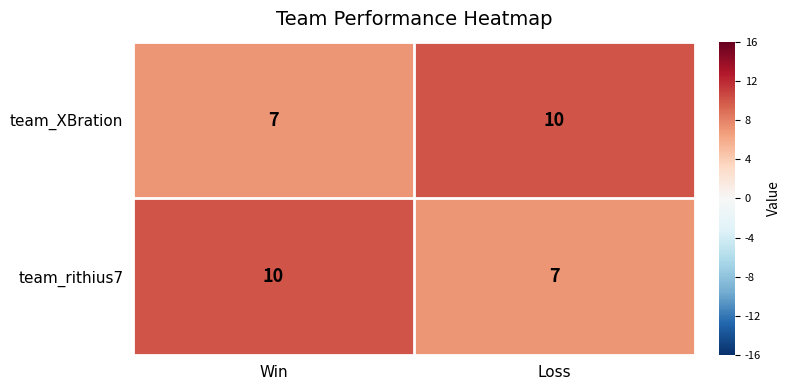

The value of team_XBration at Win is 7. True or false?

True